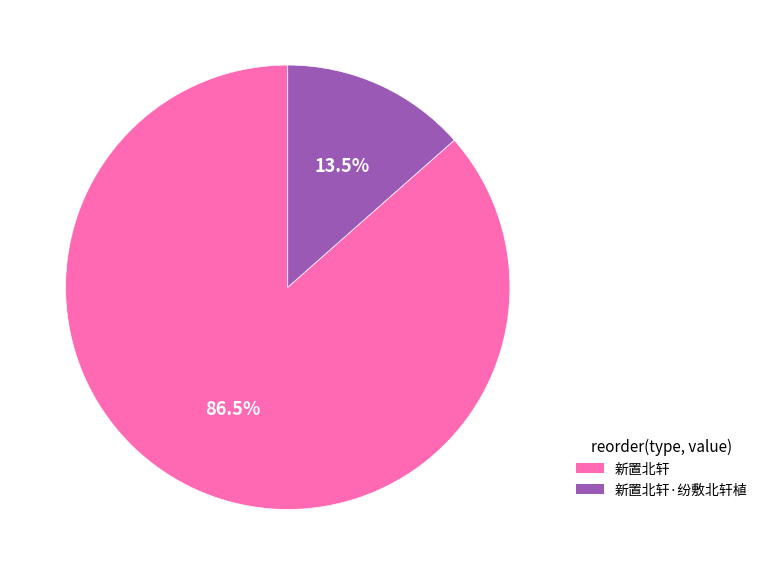

Is it true that 新置北轩·纷敷北轩植 is 2% of the pie?

False